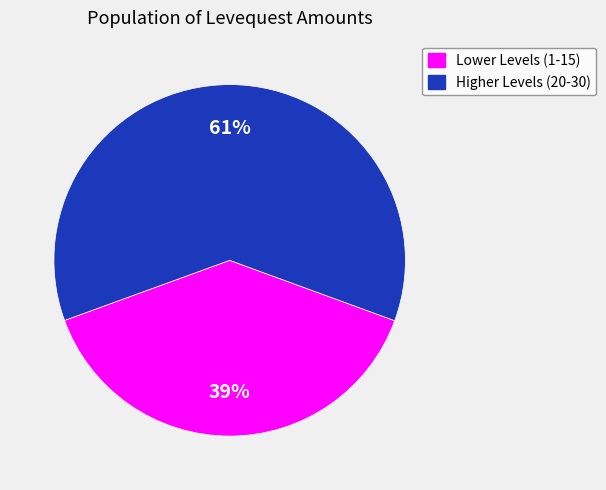

To the nearest percent, what is the difference between the largest and smallest slice percentages?

22%